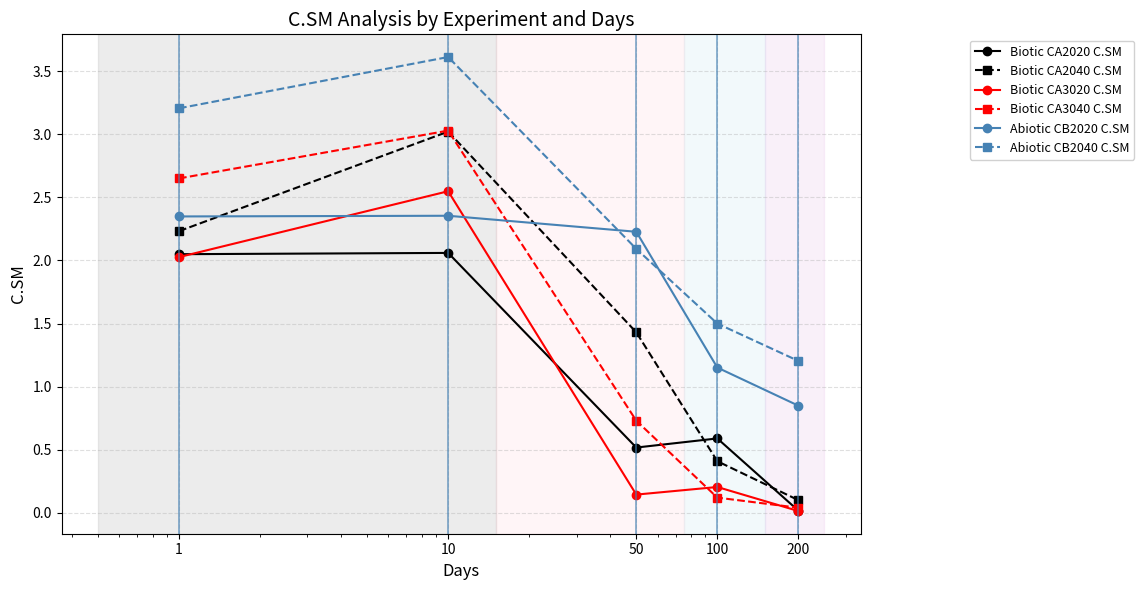

What is the highest value of the Abiotic CB2040 C.SM series?

3.6